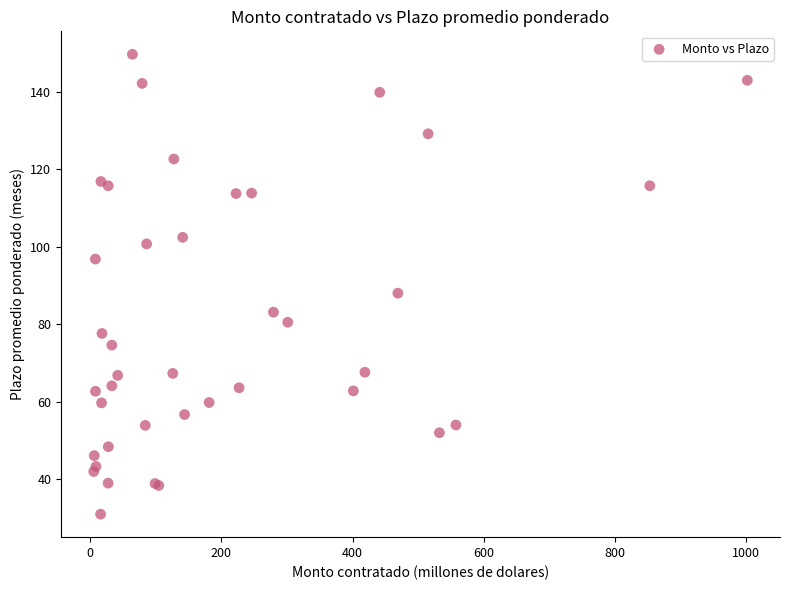

What Y value in the scatter plot is closest to 90?

88.0